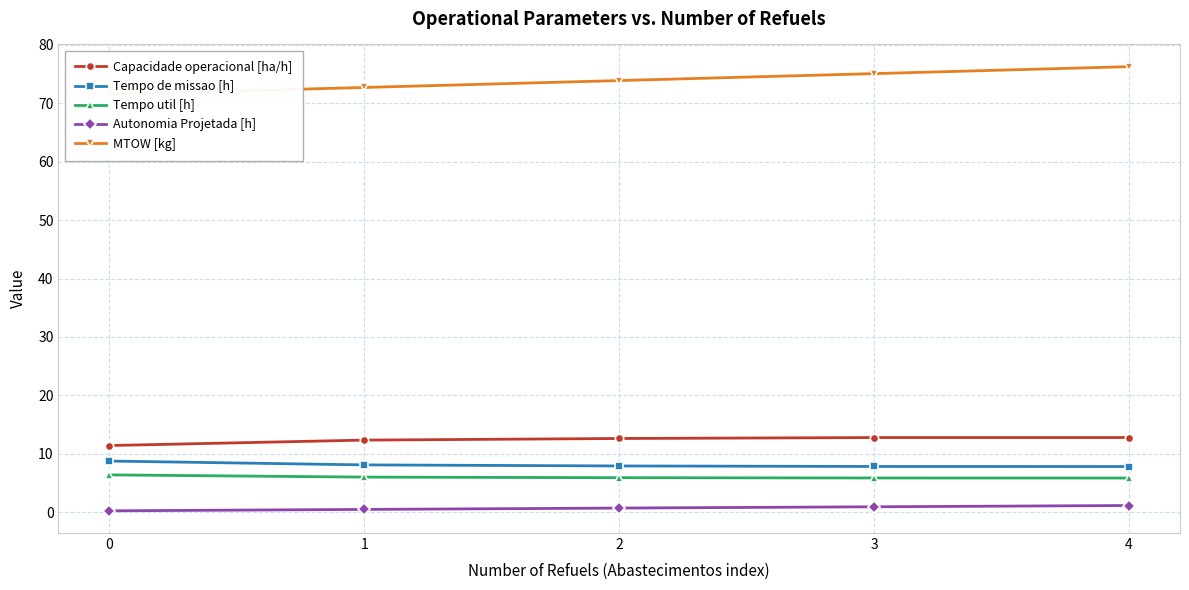

At which label does Tempo de missao [h] reach its minimum?

4